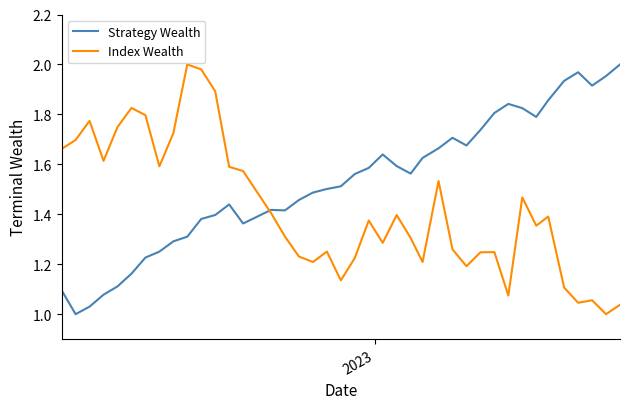

Which series has the largest total across all categories?

Strategy Wealth